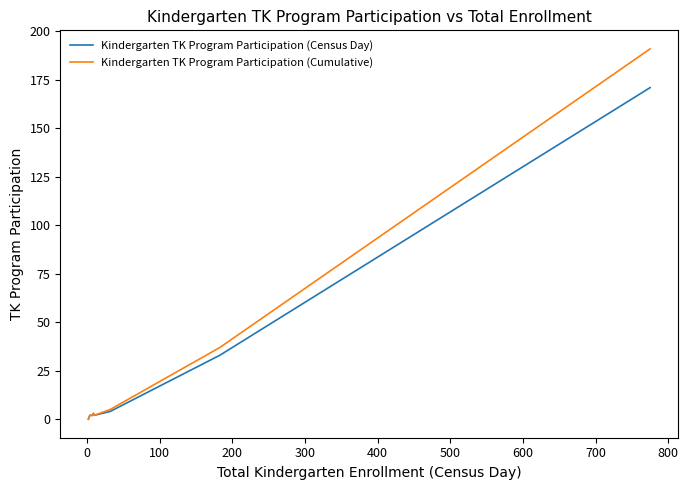

What is the average value of the Kindergarten TK Program Participation (Cumulative) series?

30